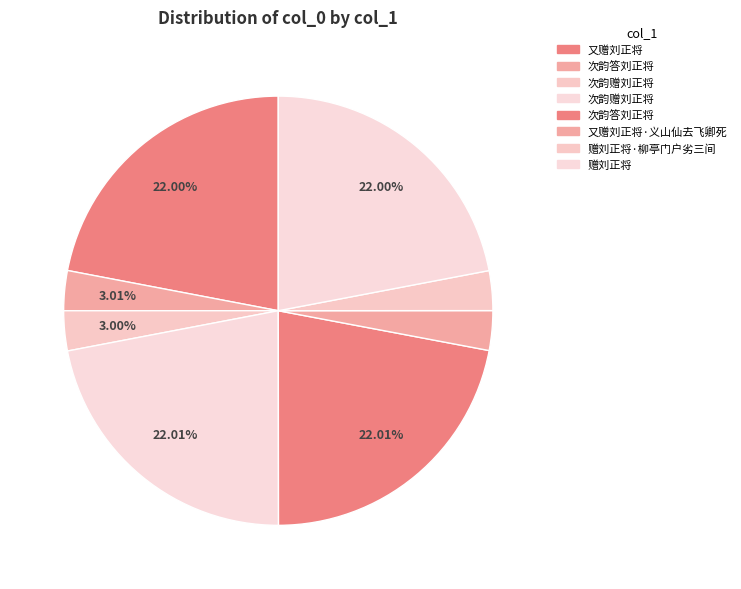

Which category has the smallest portion of the pie?

又赠刘正将·义山仙去飞卿死